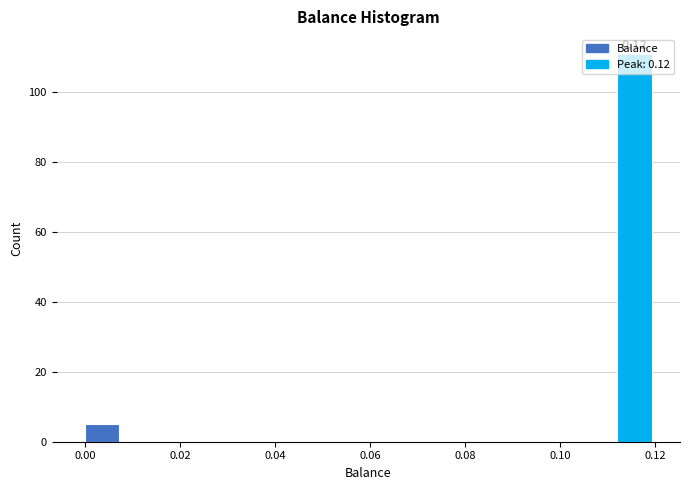

Over which range of the x-axis is the bar tallest?

0.112 to 0.120